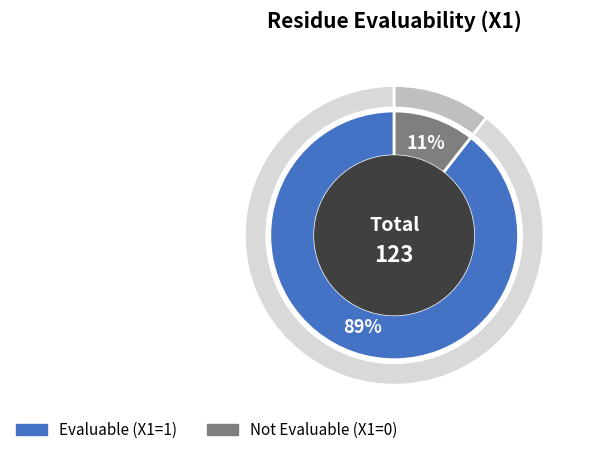

How many segments does this pie chart have?

2